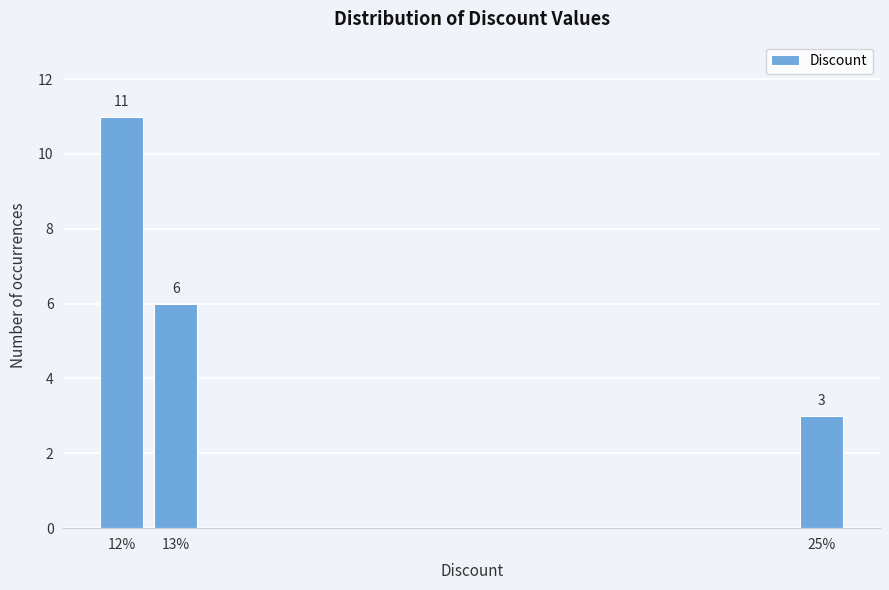

Reading left to right, transcribe all the data shown in this chart.

12%=11	13%=6	25%=3